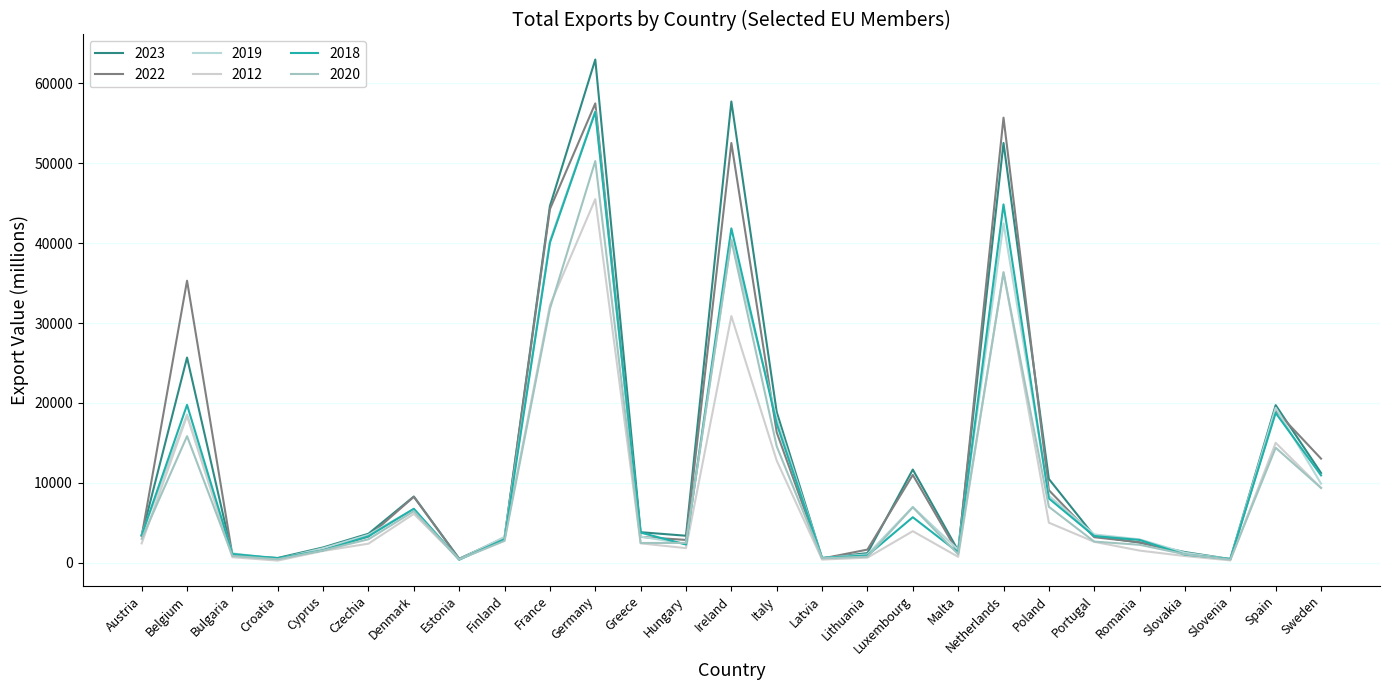

Which has a higher value, Finland or France?

France